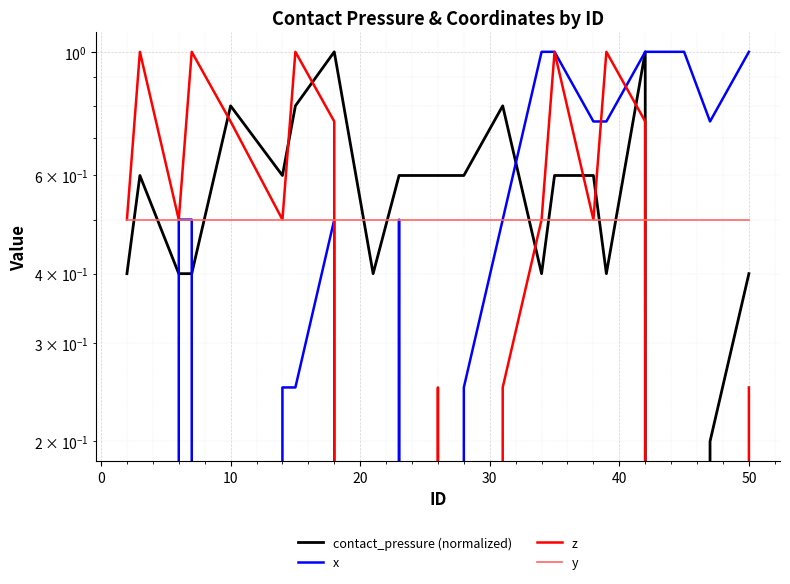

Which series has the widest spread of values?

contact_pressure (normalized)